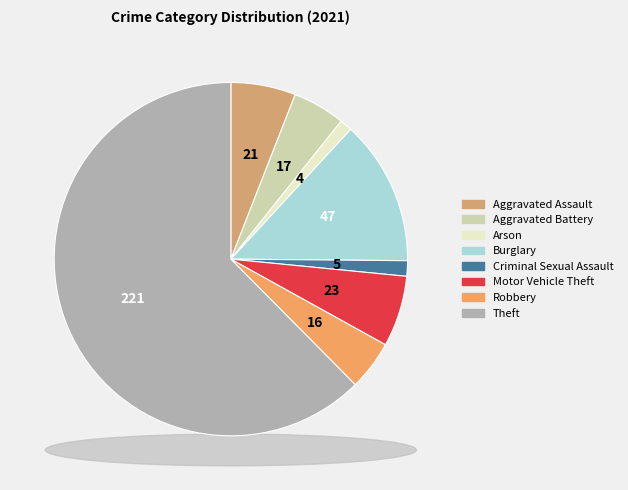

Is the sum of Robbery and Aggravated Battery greater than half?

No